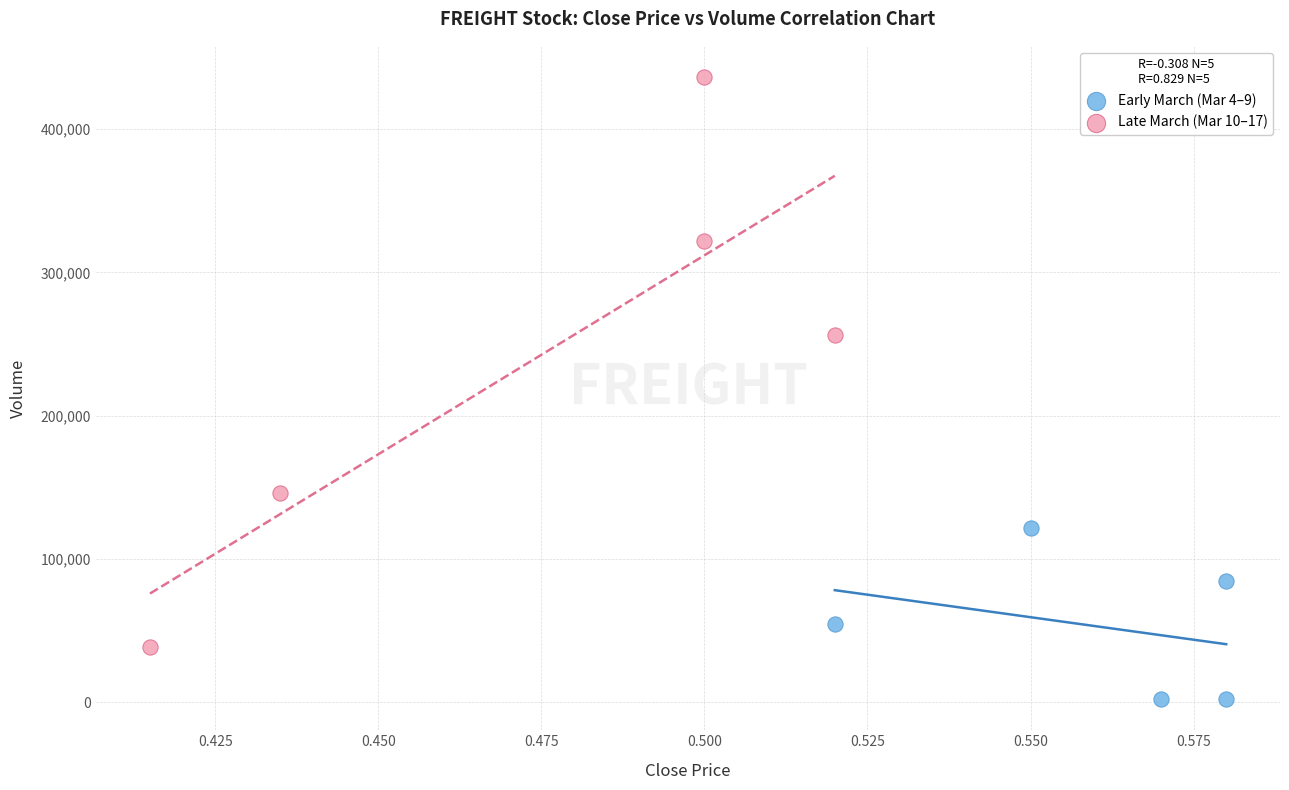

What are all the series names shown in the legend?

Early March (Mar 4–9), Late March (Mar 10–17)